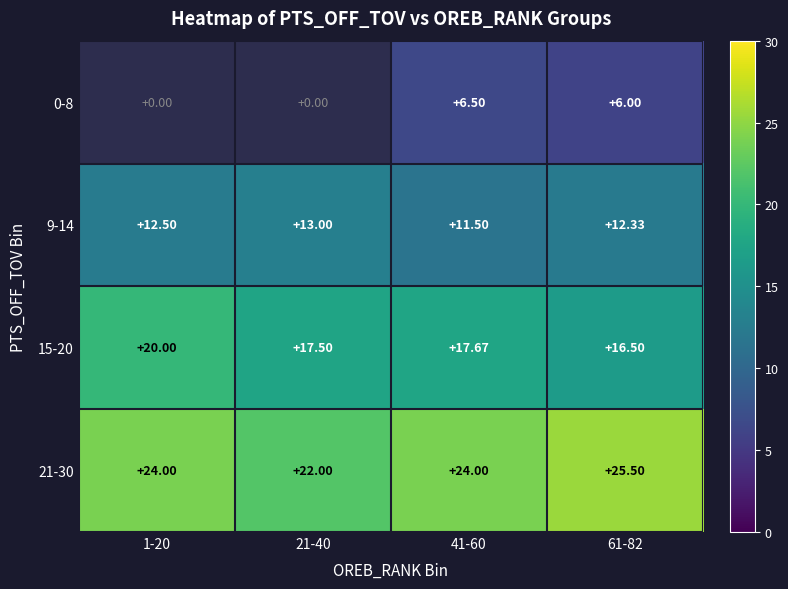

List the labels in order of 9-14 value, largest first.

21-40, 1-20, 61-82, 41-60